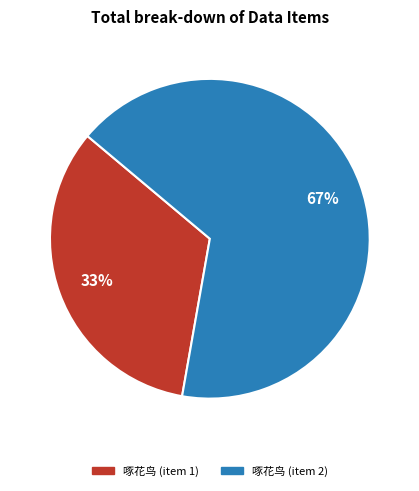

Is it true that 啄花鸟 (item 1) is 19% of the pie?

False